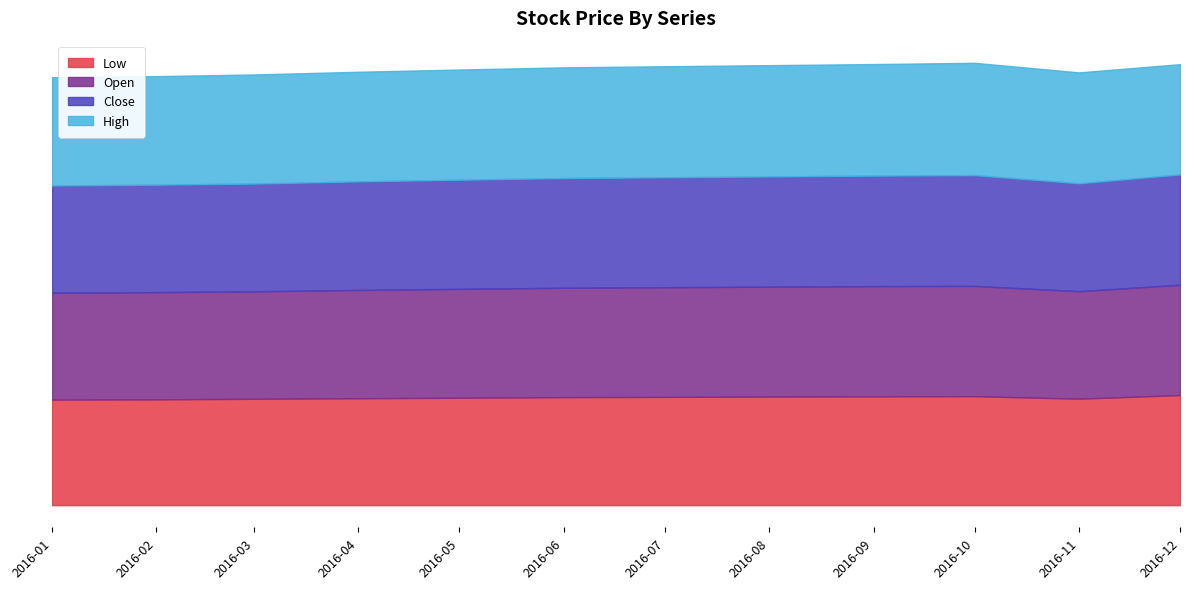

Rank the series by their maximum value, from highest to lowest.

High, Close, Open, Low